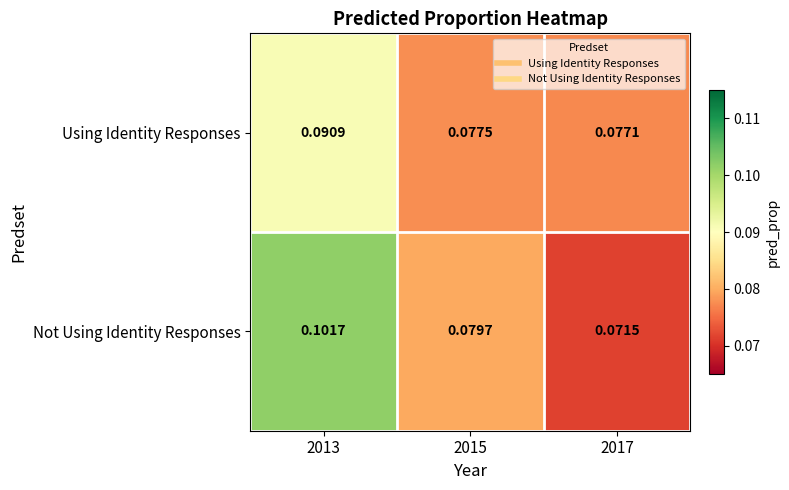

Which series has the largest total across all categories?

Not Using Identity Responses